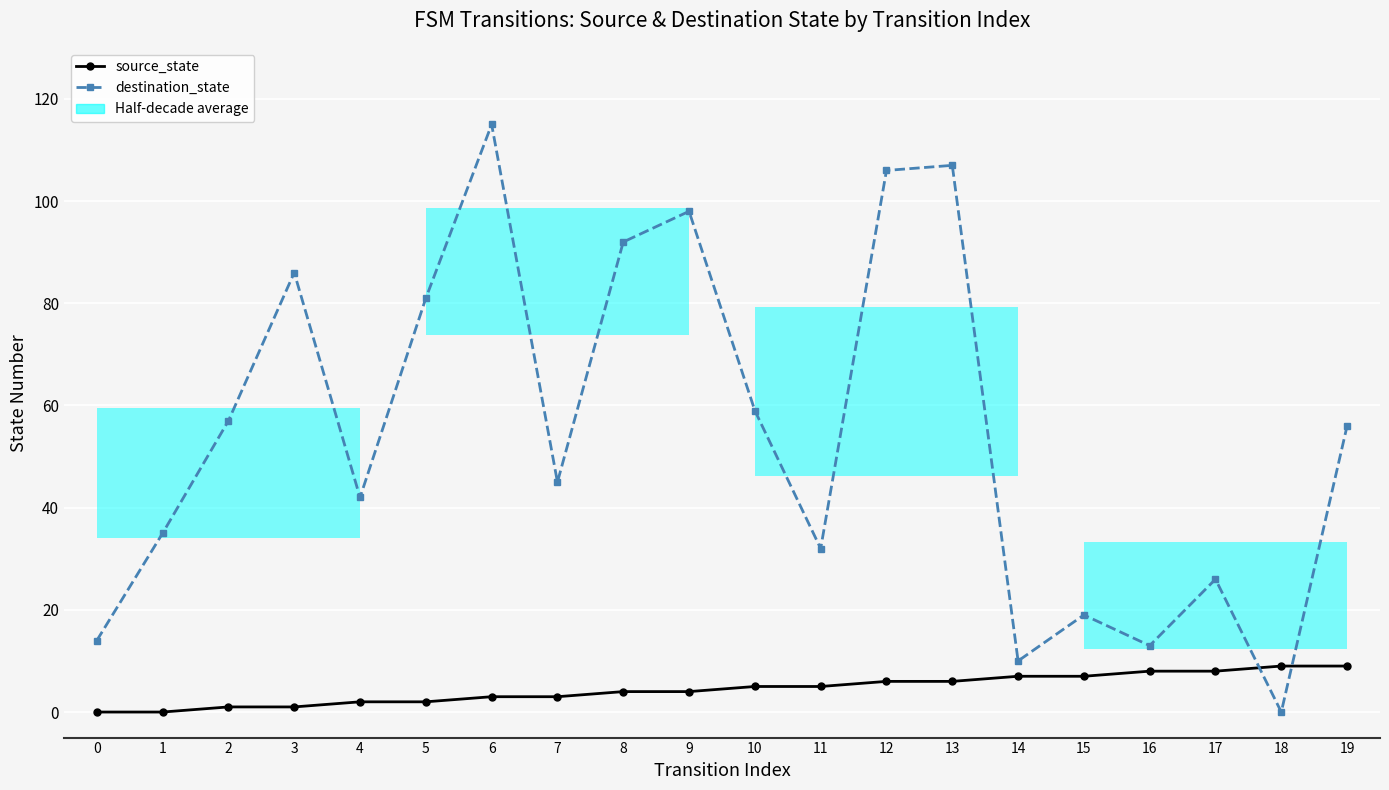

List the series in order of their overall mean, highest first.

destination_state, source_state